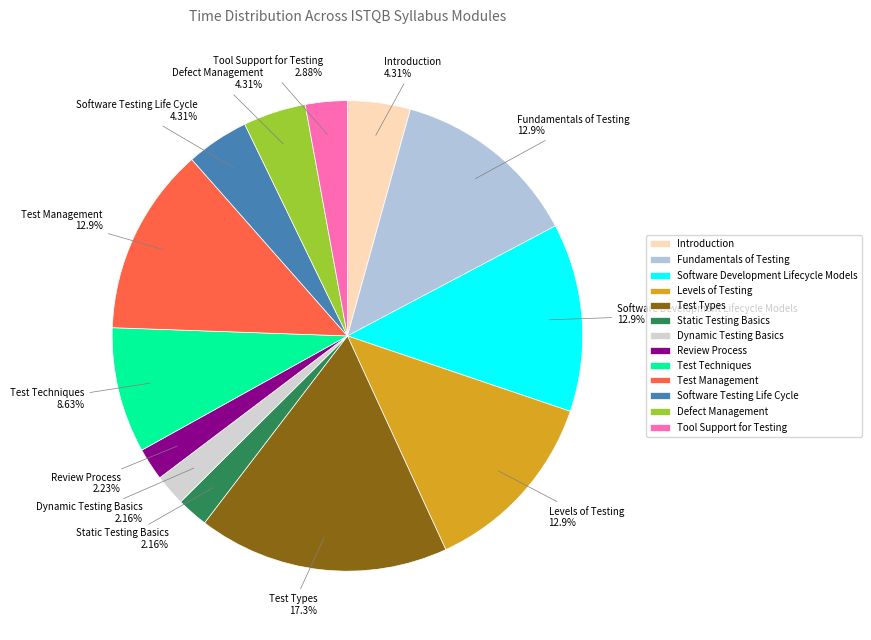

What percentage is the Test Techniques slice, to the nearest percent?

9%